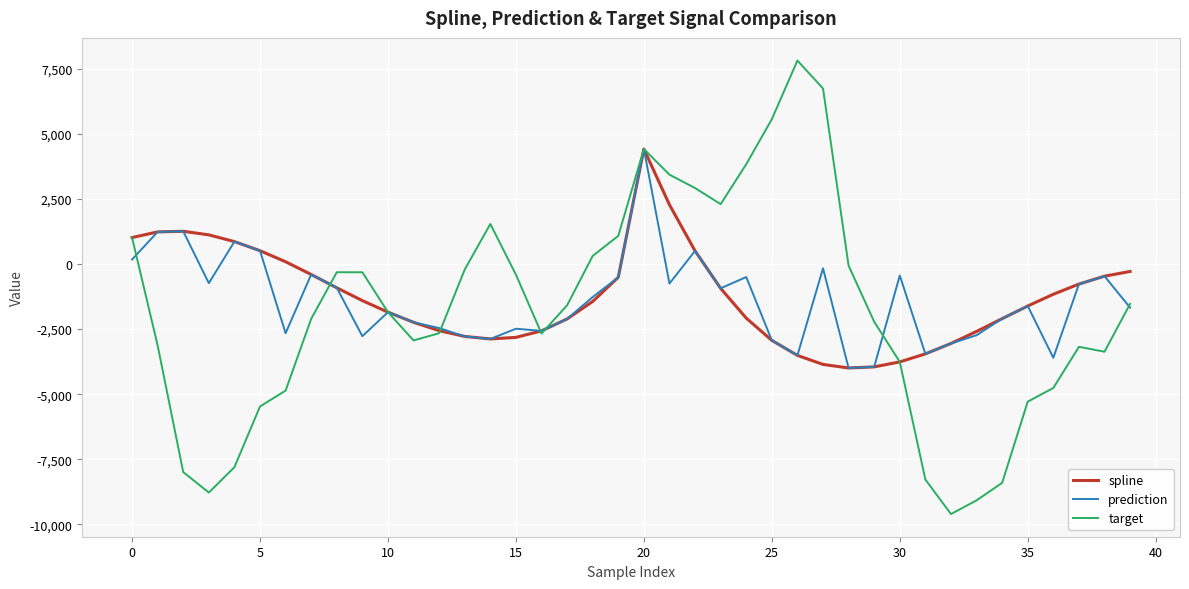

What is the lowest value of the target series?

-9602.4